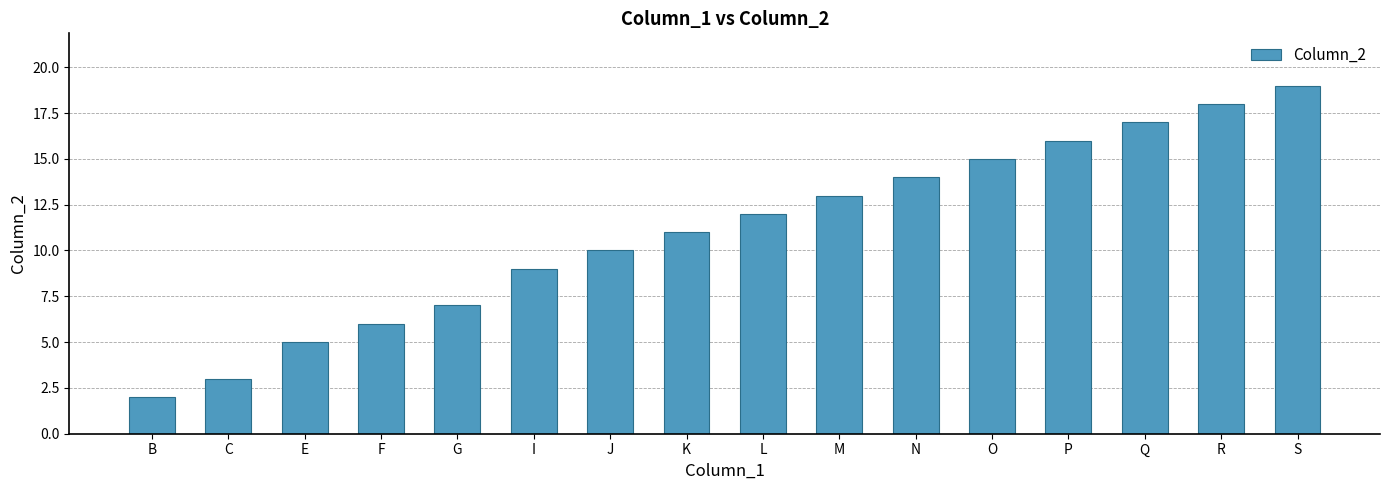

True or false: the data shows 24 at Q.

False